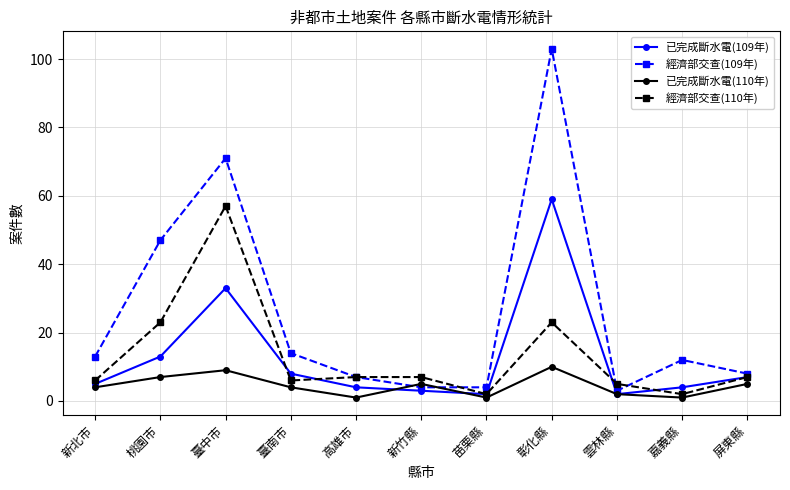

What is the total value across all series at 屏東縣?

27